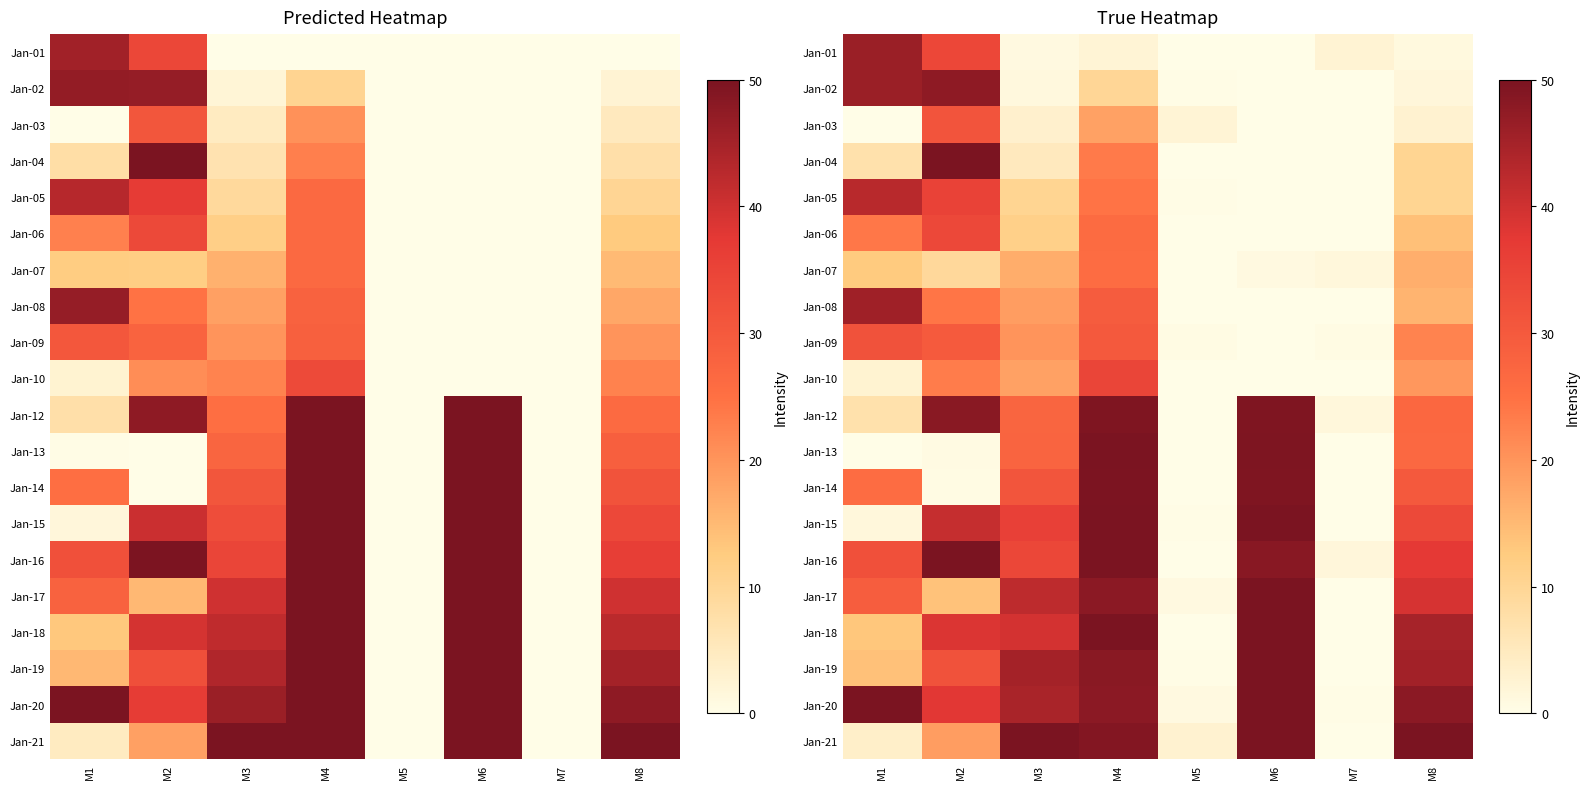

Is it true that Jan-08 equals 7.3 at M3?

False